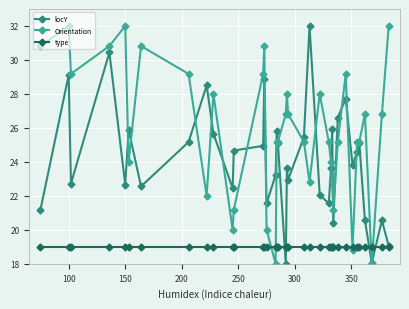

Rank the series by their average value, from lowest to highest.

type, locY, Orientation